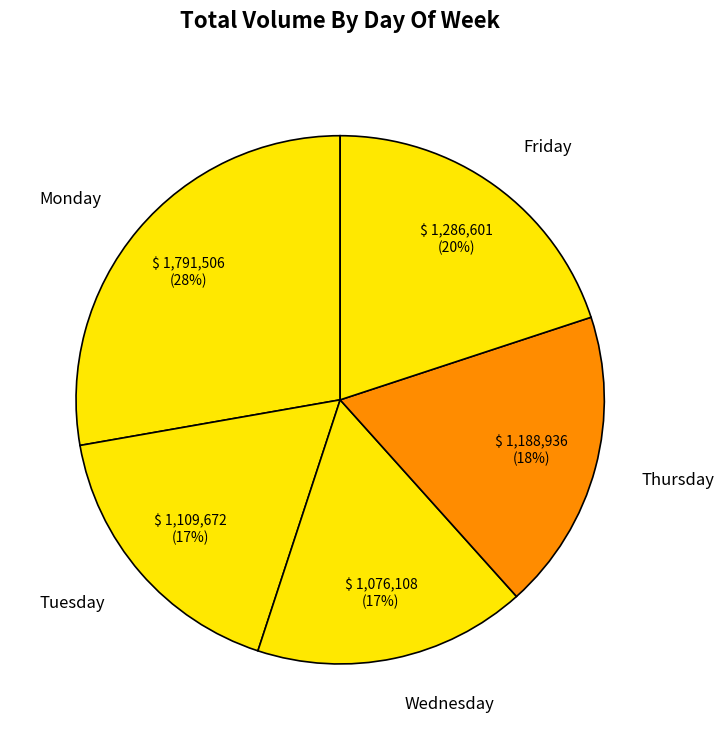

What is the largest slice in the pie chart?

Monday